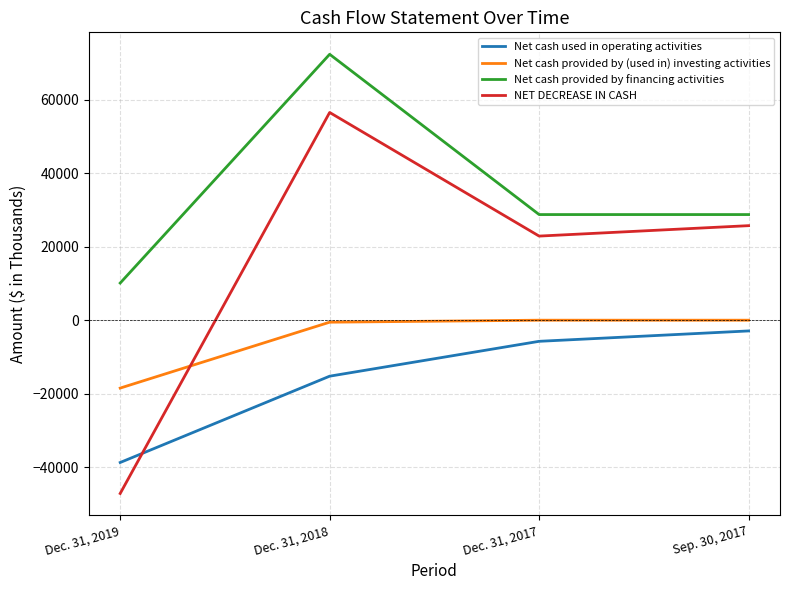

What position from the right is Dec. 31, 2018?

3